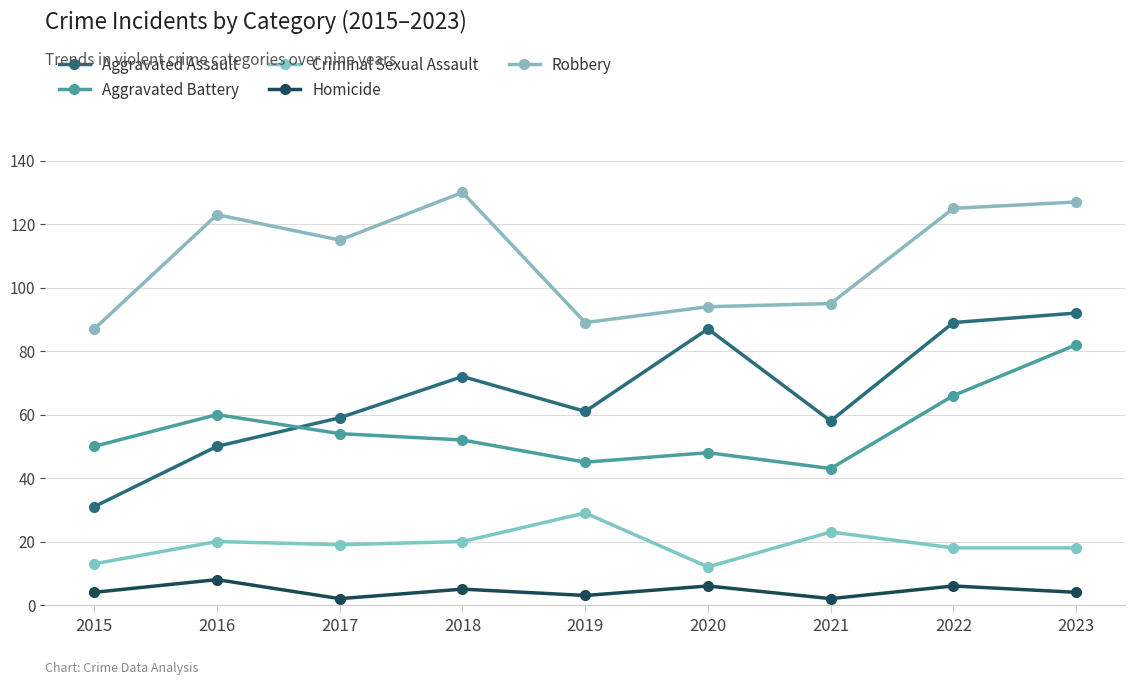

What is the approximate value of Criminal Sexual Assault at 2020?

12